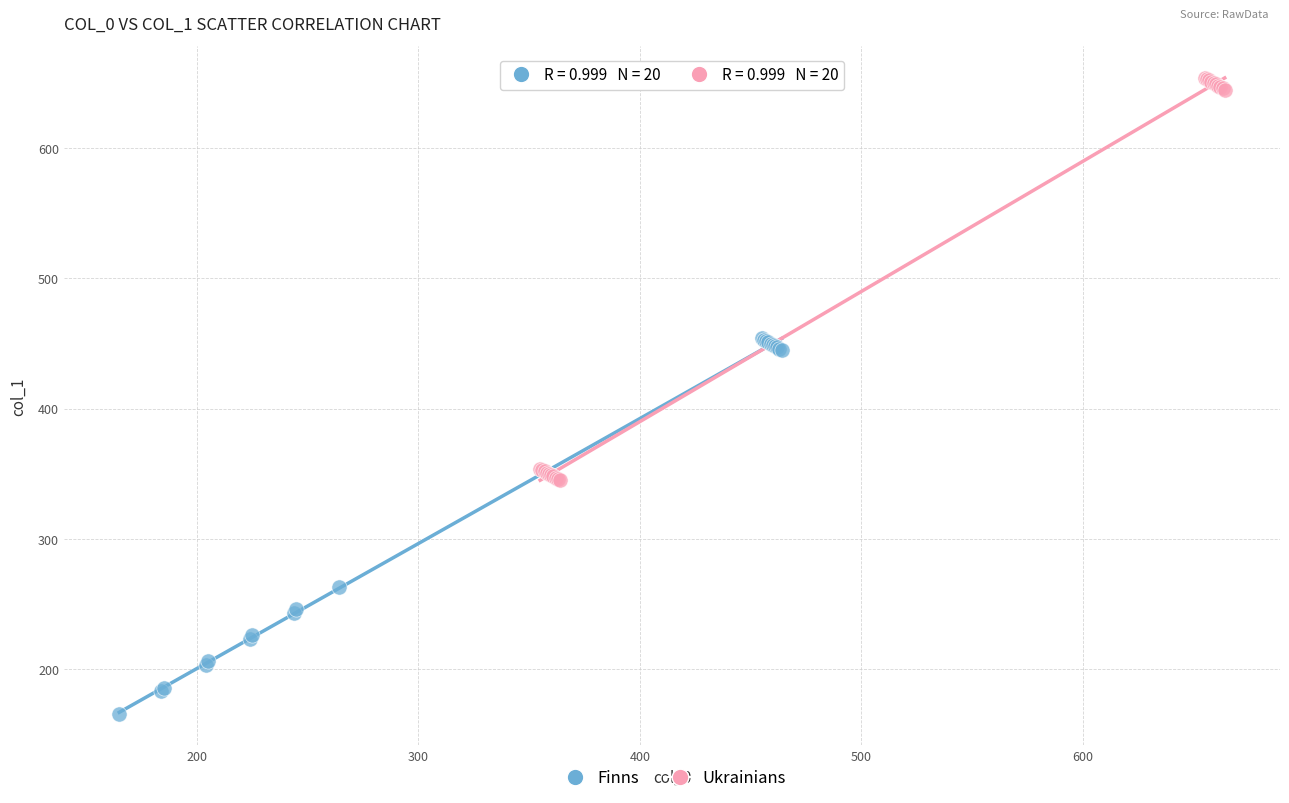

Which series has the widest spread of Y values?

Ukrainians